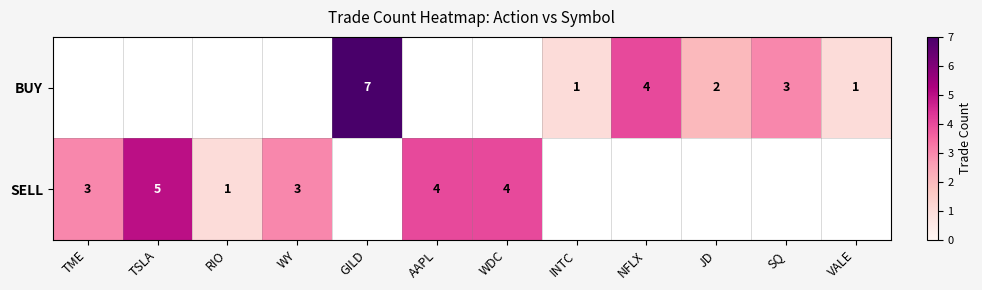

The BUY series shows 0 at VALE. True or false?

False